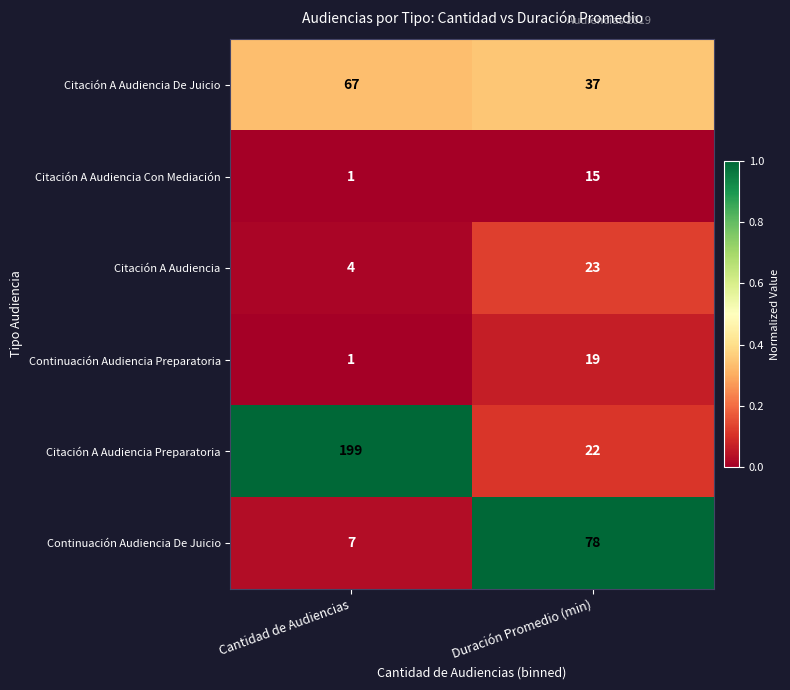

At which category is the sum across all series the highest?

Cantidad de Audiencias